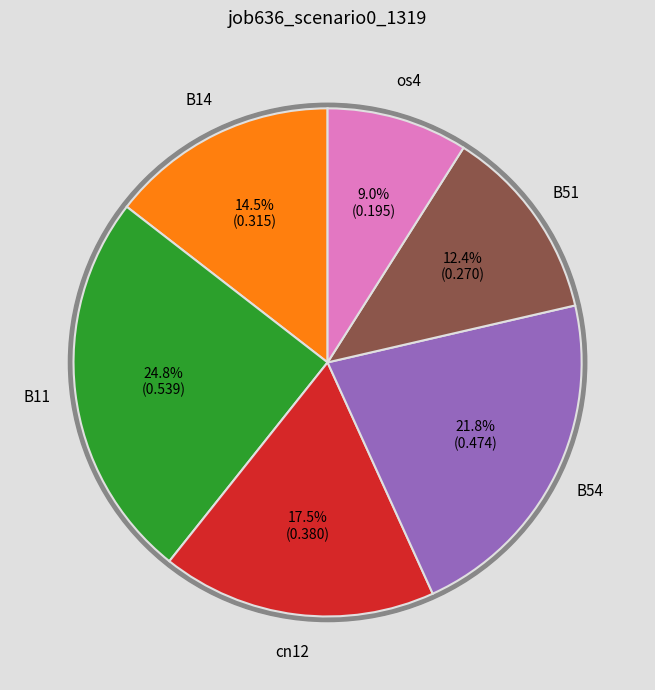

To the nearest percent, what percentage of the pie is B14?

15%